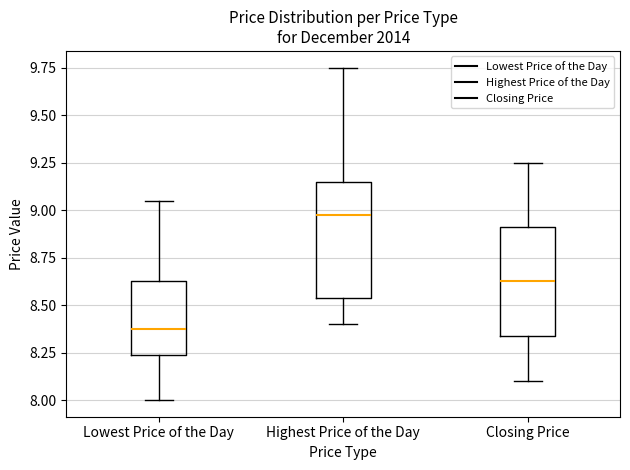

Reading left to right, read every box against the y-axis: the position of its median line, the range the box covers, and the ends of its whiskers. The values are not printed on the chart, so give them approximately, as read against the axis.

Lowest Price of the Day: median 8.40, box 8.25 to 8.65, whiskers 8.00 to 9.05
Highest Price of the Day: median 9.00, box 8.55 to 9.15, whiskers 8.40 to 9.75
Closing Price: median 8.65, box 8.35 to 8.90, whiskers 8.10 to 9.25